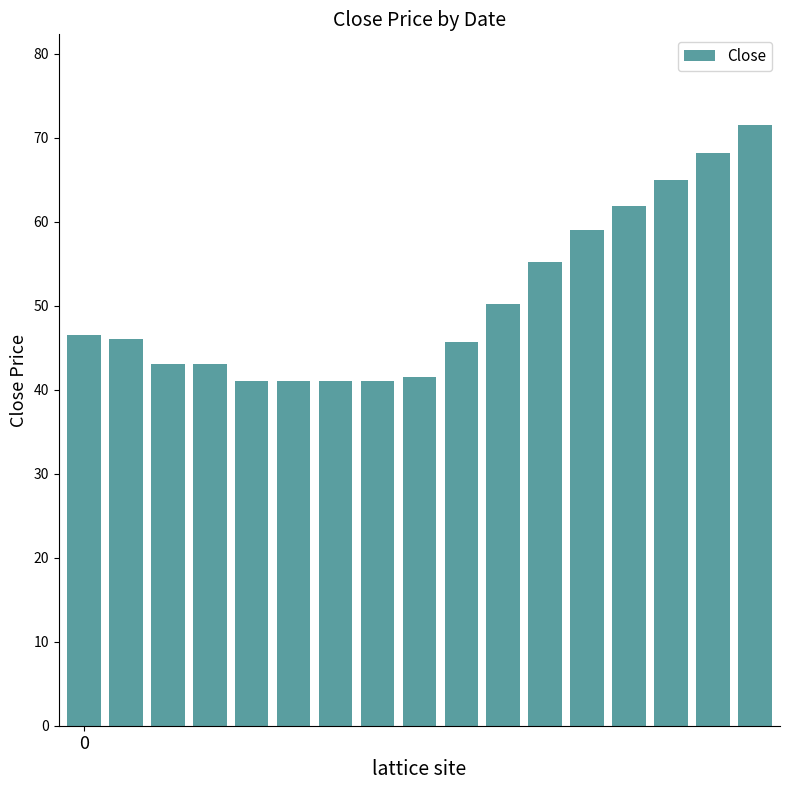

What is the value of the 14th bar from the left?

61.9